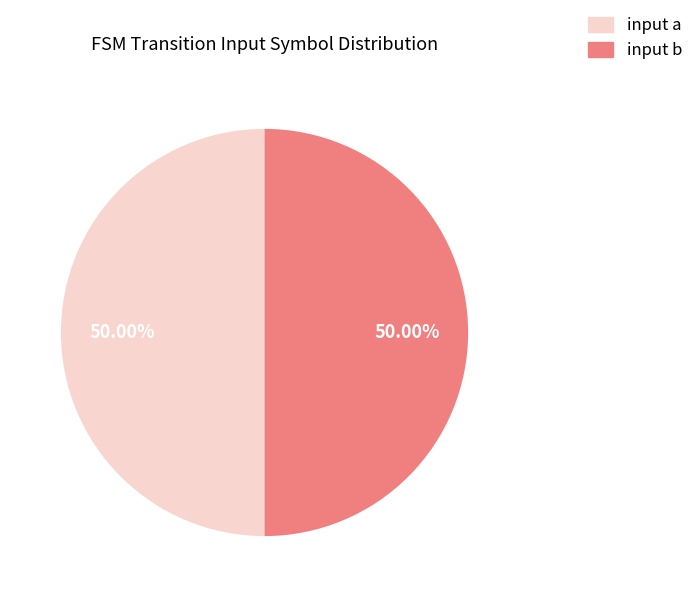

Is the sum of input b and input a greater than half?

Yes